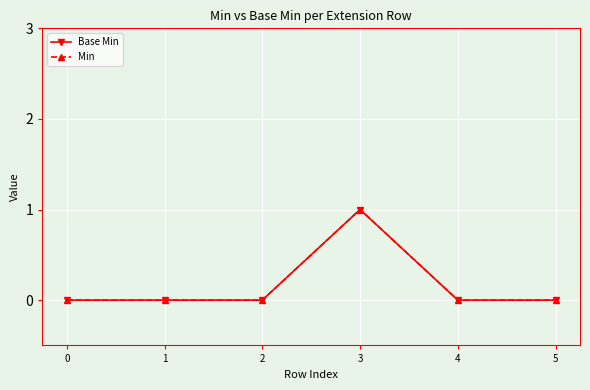

Between 2 and 3, which series saw the biggest shift?

Base Min